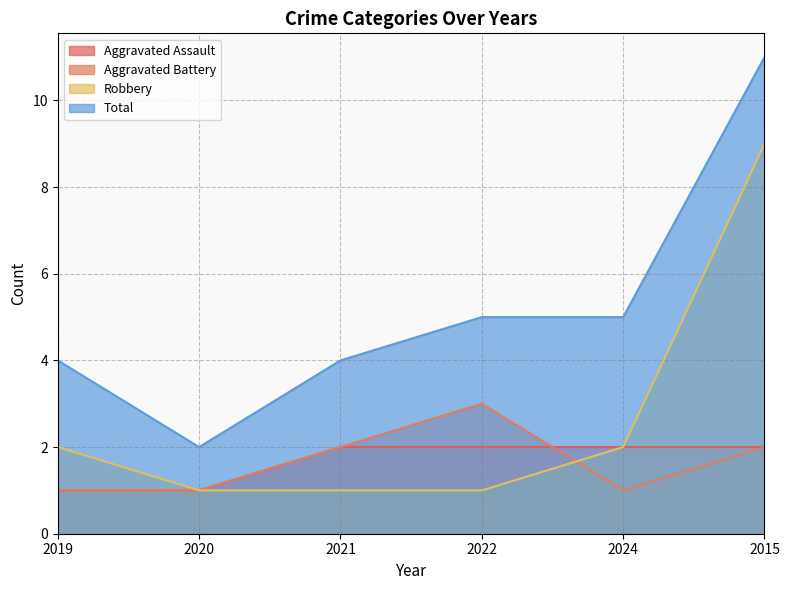

How many data points in Total are above 5?

1